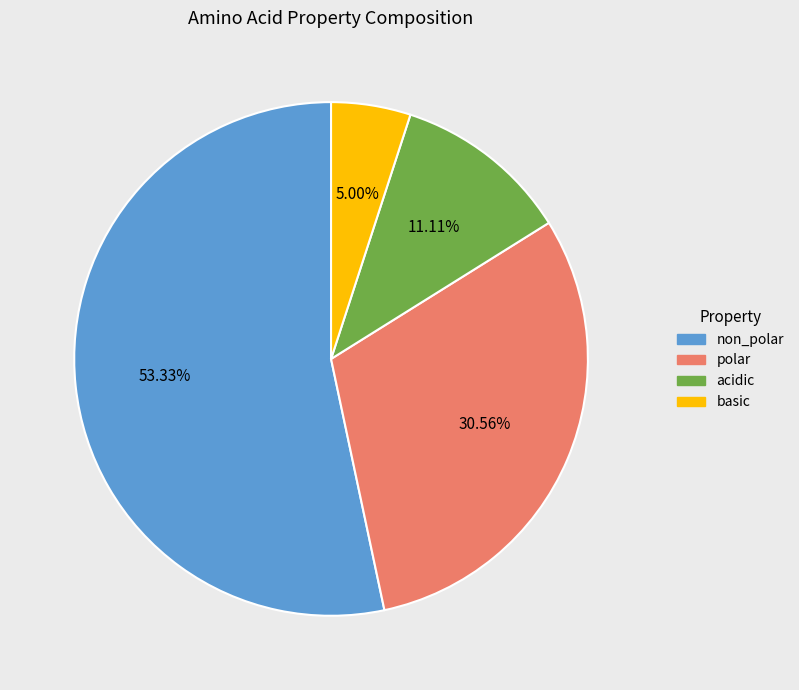

How many slices are in this pie chart?

4